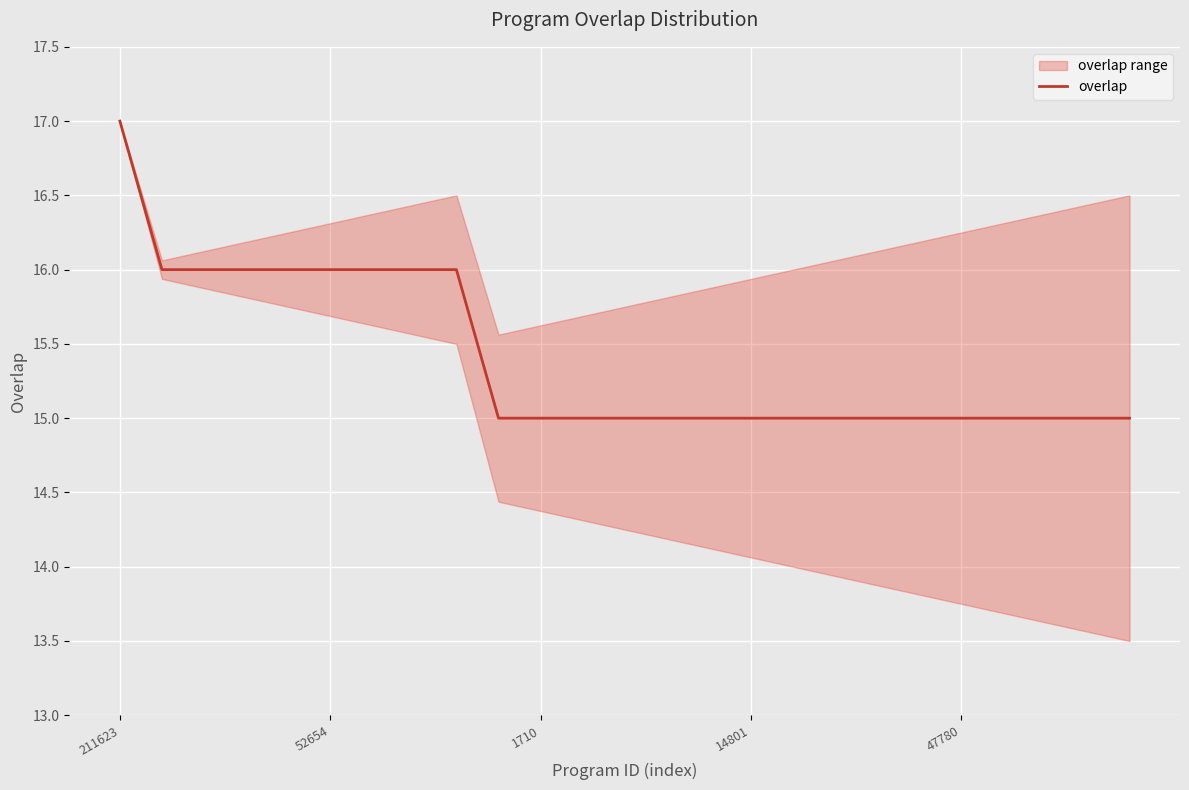

Which category has the highest value in the overlap series?

211623